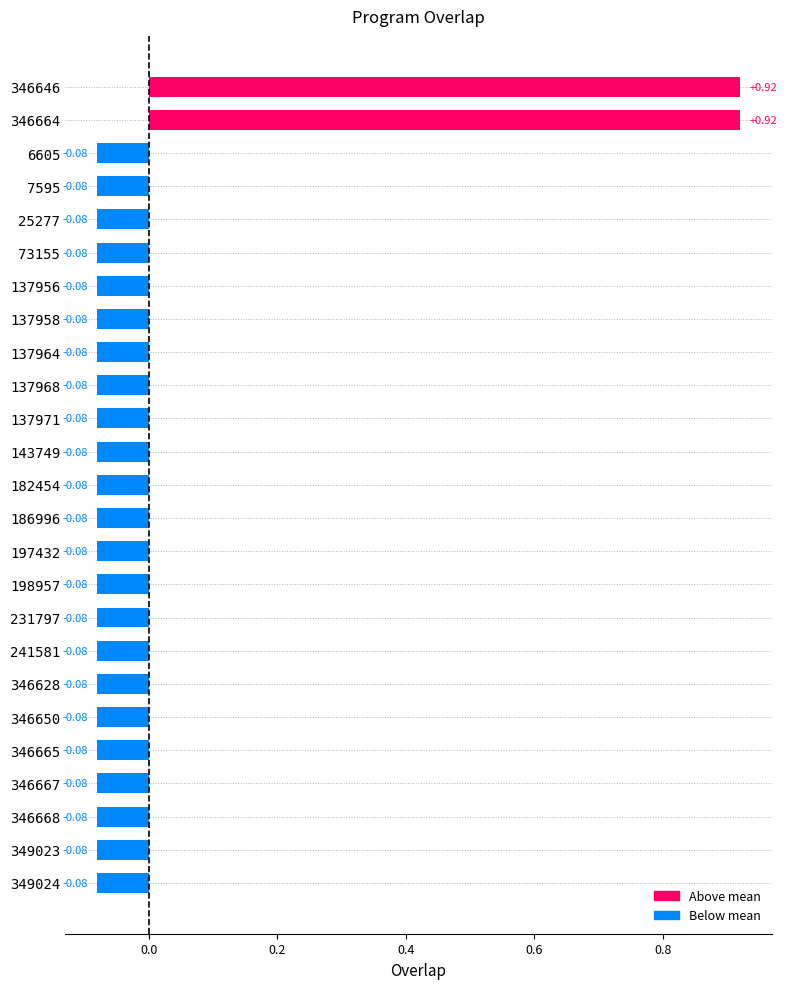

What is the difference between the second highest and second lowest values?

1.0